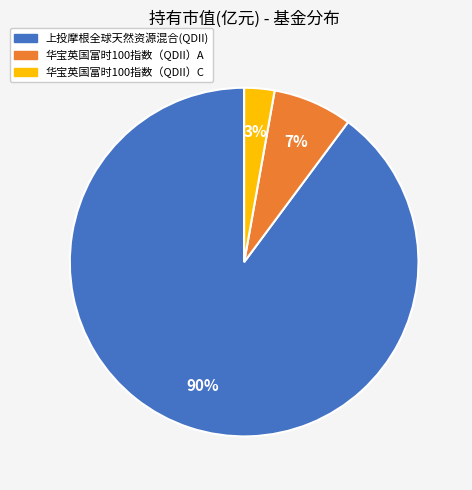

Do 华宝英国富时100指数（QDII）C and 上投摩根全球天然资源混合(QDII) together represent more than half of the pie?

Yes